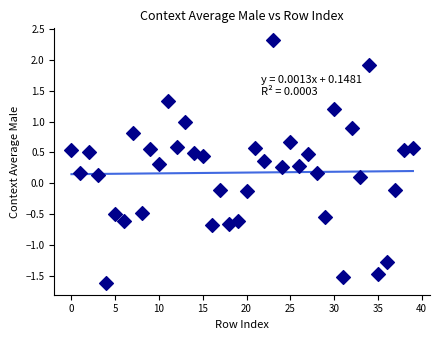

What is the range of Y values (max minus min)?

3.9